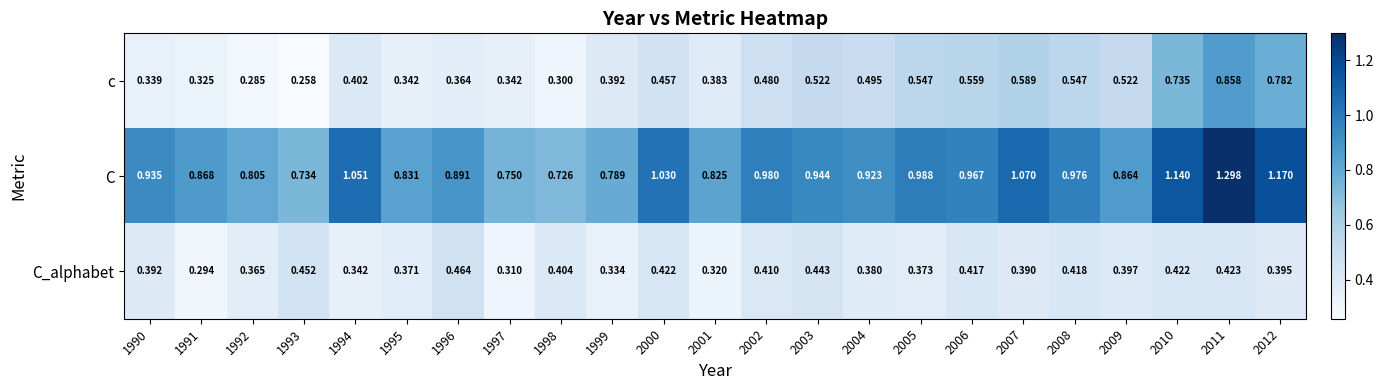

Rank the series at 2000 from highest to lowest value.

C, c, C_alphabet